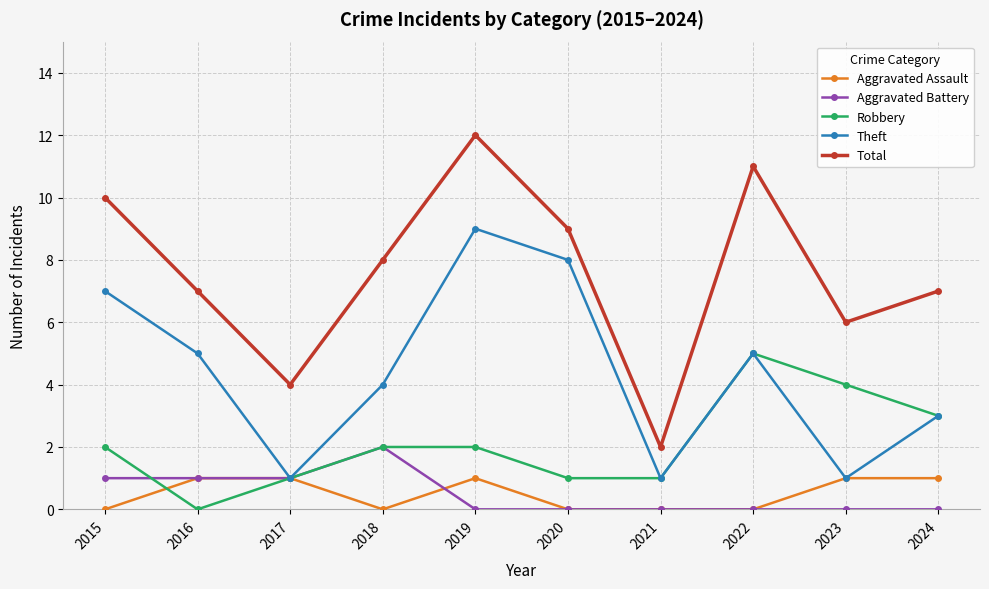

List the series in order of their peak value, highest first.

Total, Theft, Robbery, Aggravated Battery, Aggravated Assault